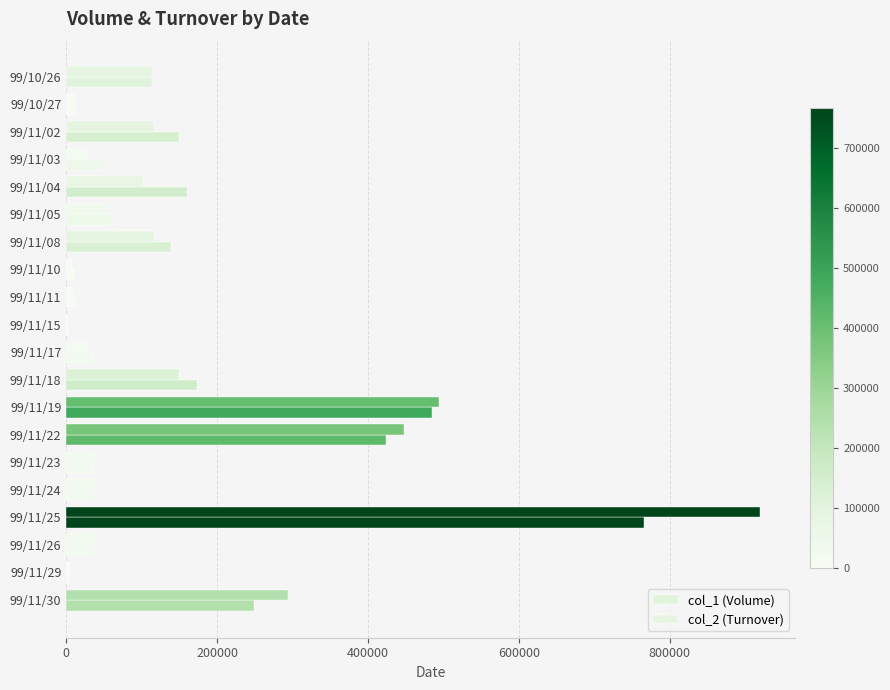

What position from the right is 6?

14